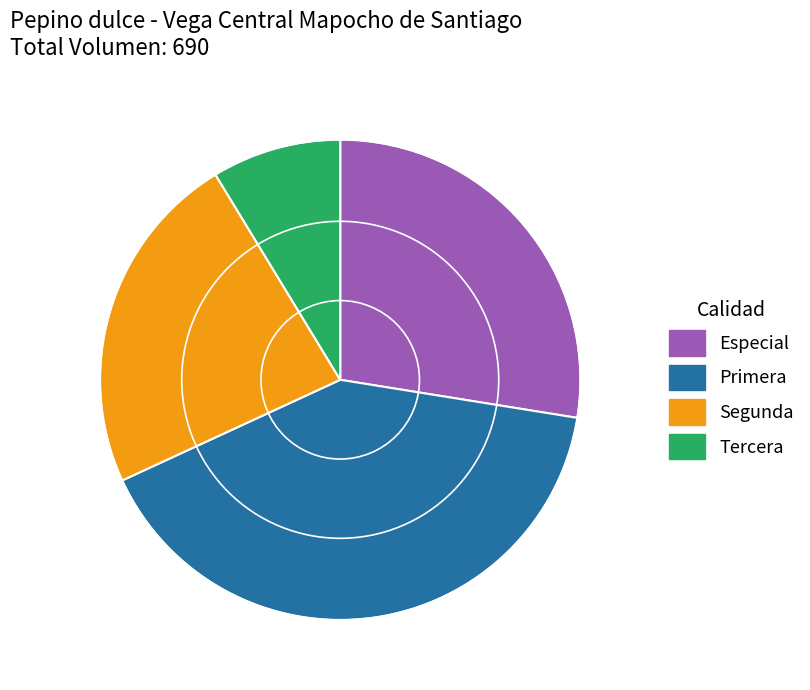

How many slices are in this pie chart?

4